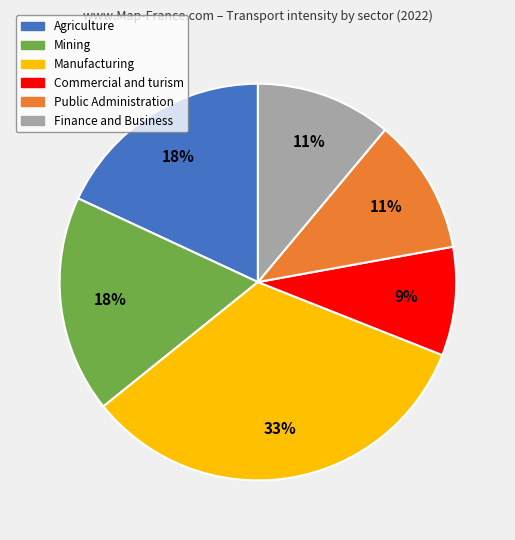

To the nearest percent, what percentage of the pie is Agriculture?

18%